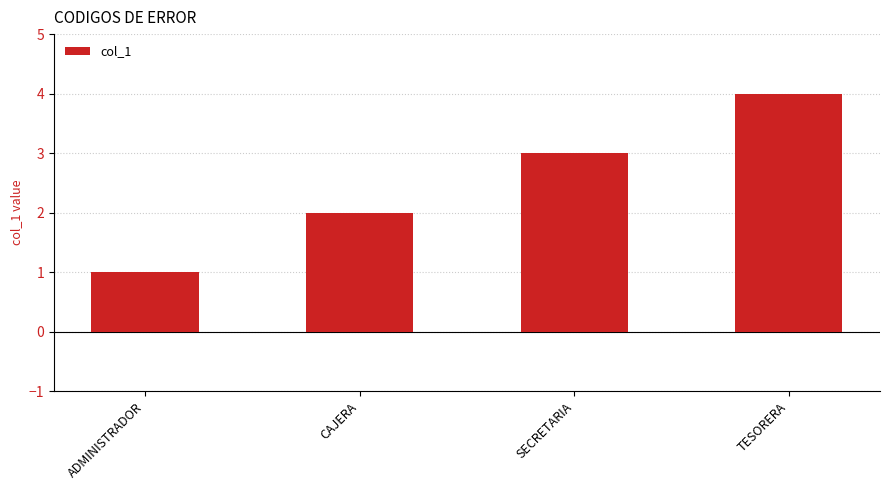

Between SECRETARIA and TESORERA, which is larger?

TESORERA